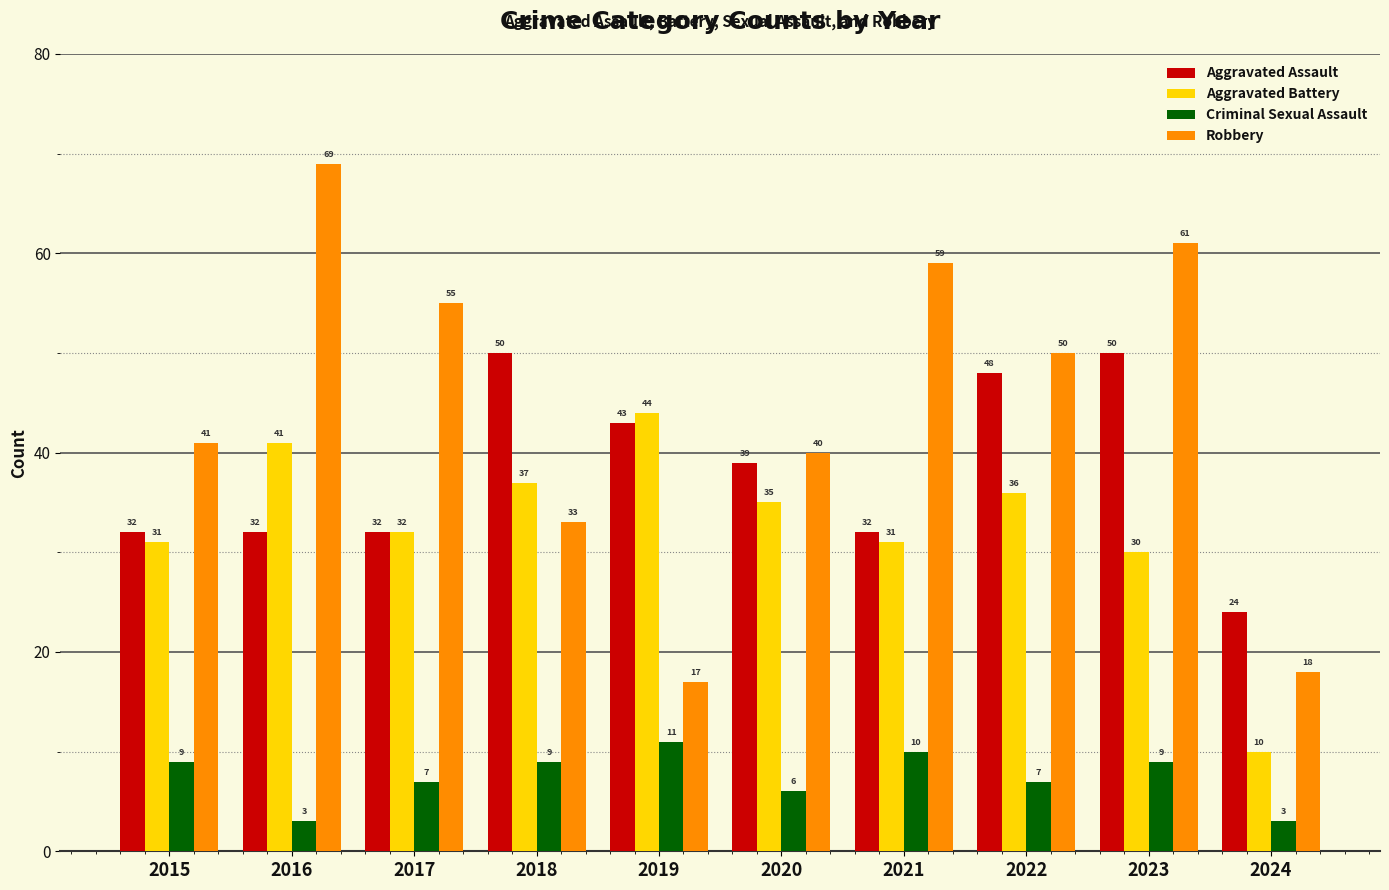

What is the average value of the Robbery series?

44